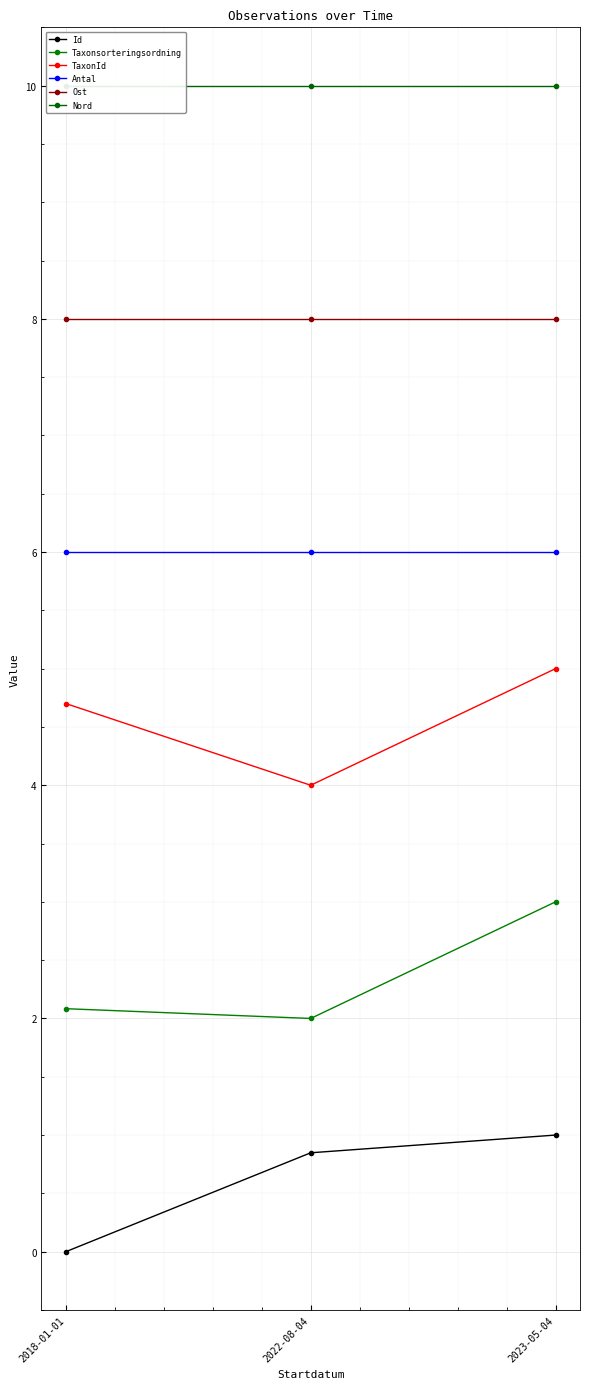

List the labels in order of Ost value, smallest first.

2018-01-01, 2022-08-04, 2023-05-04